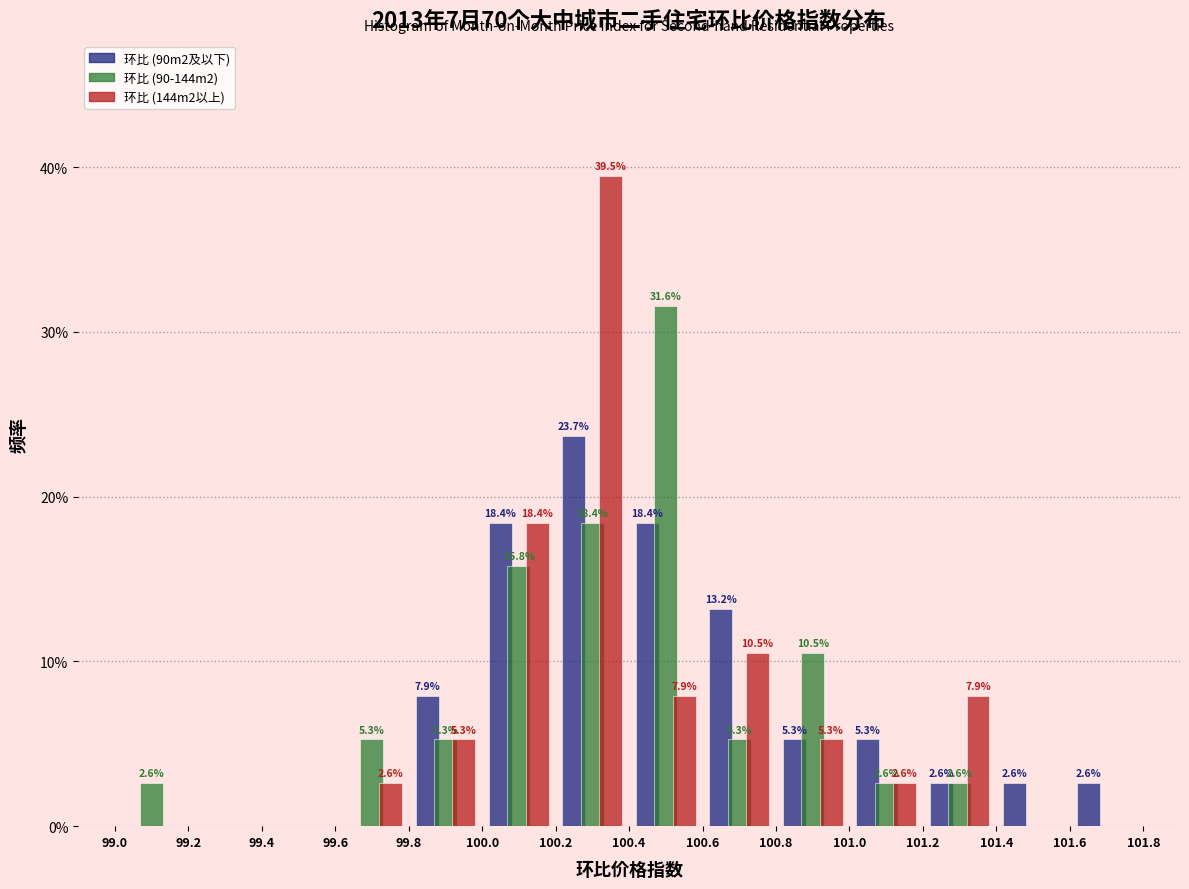

In the 环比 (90m2及以下) series, which range on the x-axis has the tallest bar?

100.2 to 100.4